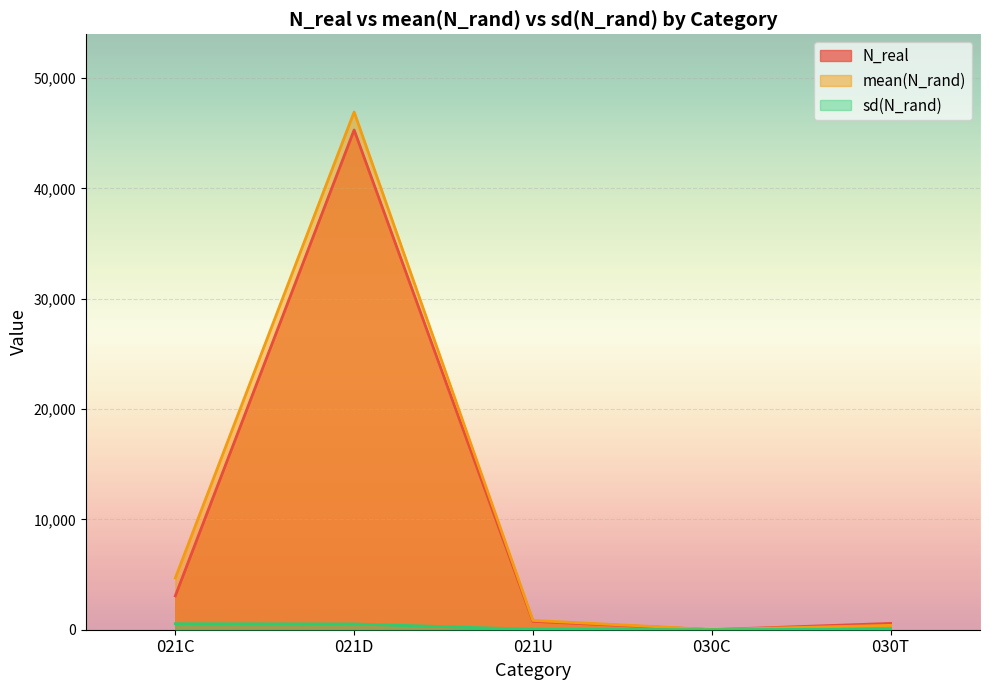

At how many categories does at least one series exceed 36741?

1